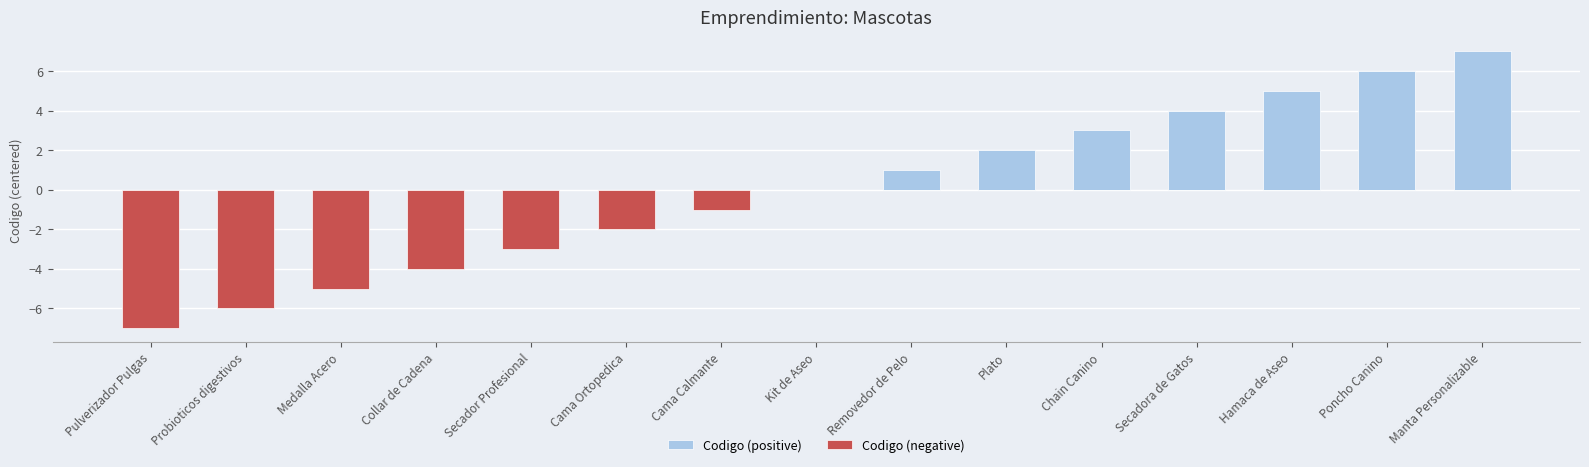

Count the number of categories in the chart.

15